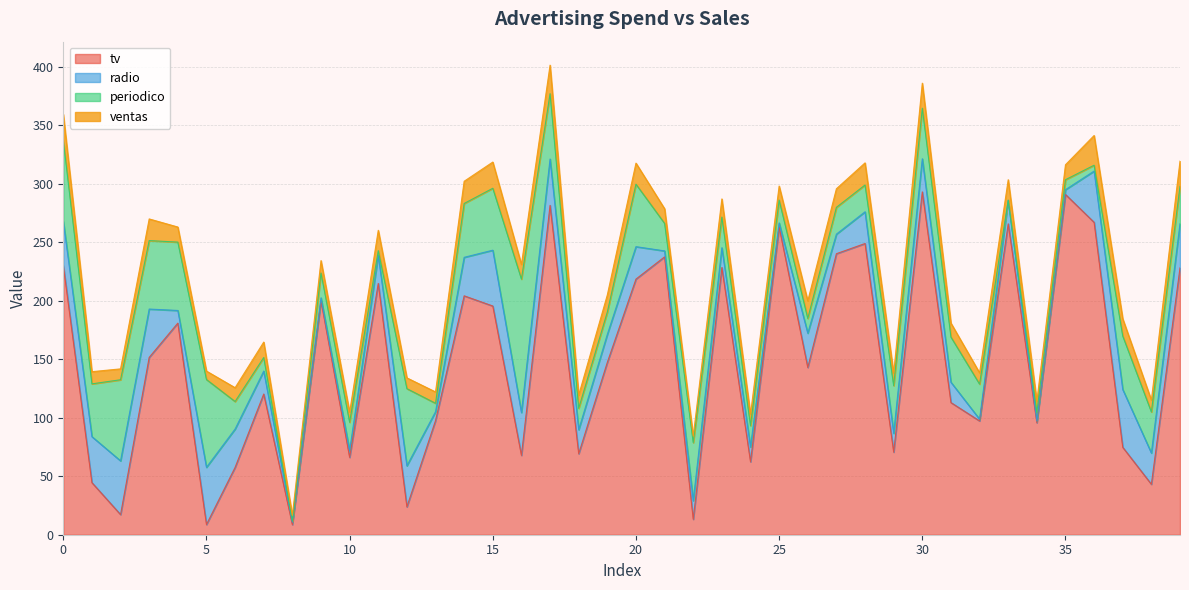

How many intersections are there between tv and radio?

8